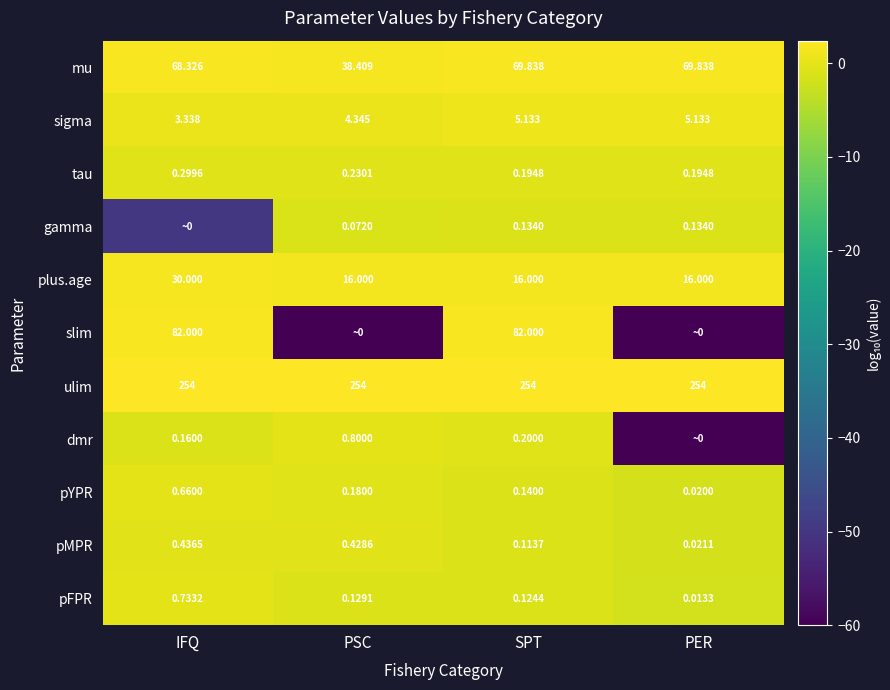

Where does the sigma series first go above 5?

SPT